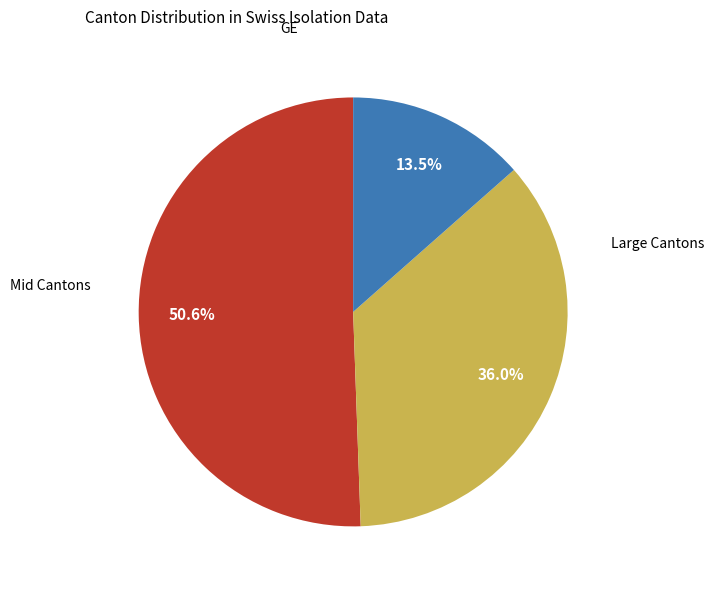

Does any single category account for the majority?

Yes